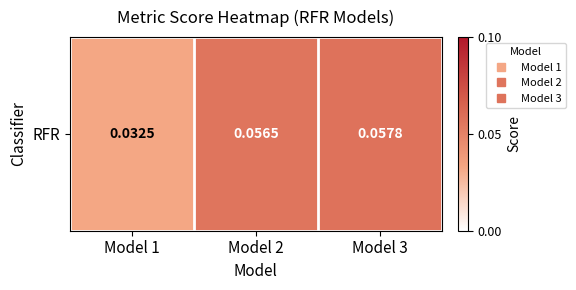

What is the sum of the values at Model 2 and Model 1?

0.1